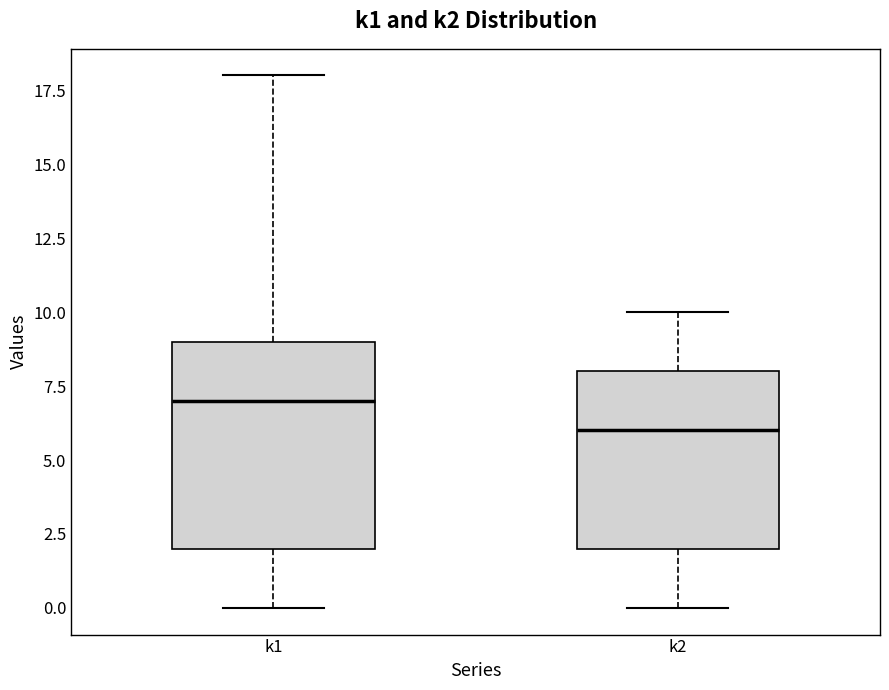

Which box has the lowest median line?

k2